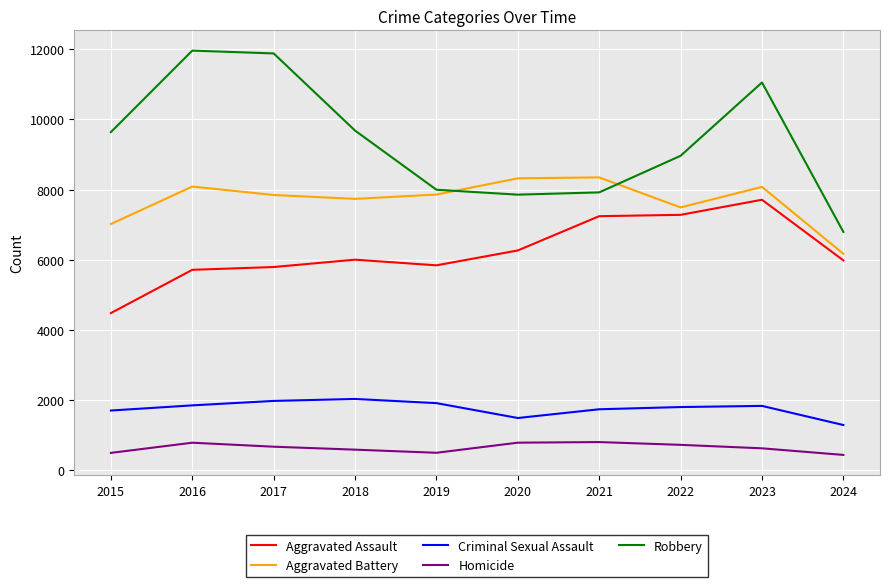

True or false: Criminal Sexual Assault has a value of 594 at 2017.

False